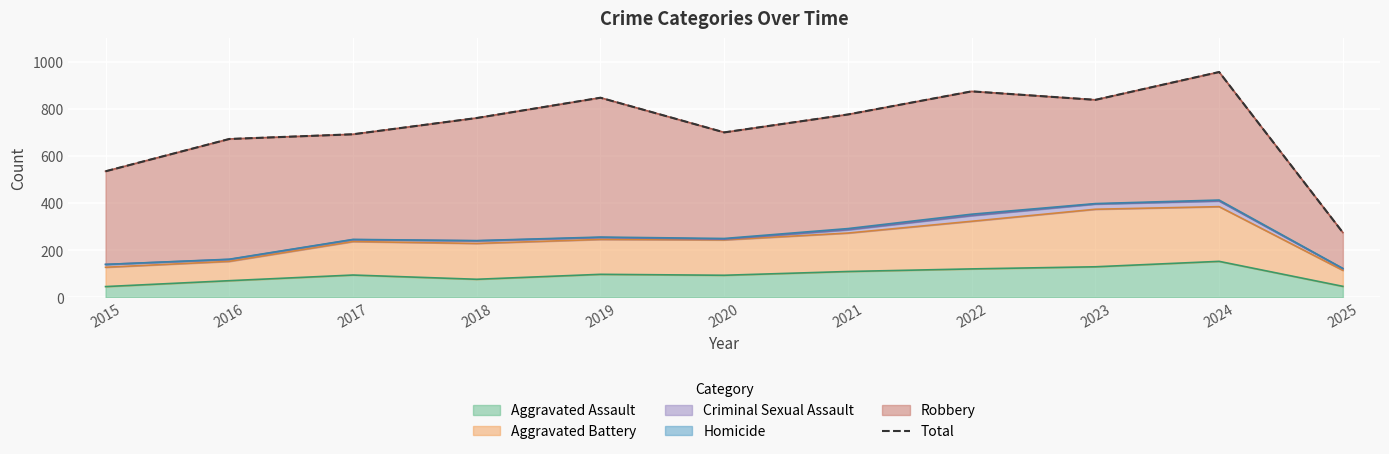

Reading right to left, list all the values displayed in this chart.

275	956	838	874	776	700	847	761	692	672	535